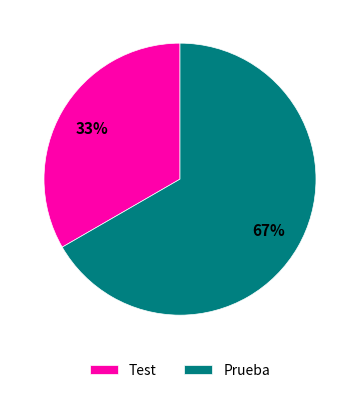

Which slice is the smallest?

Test